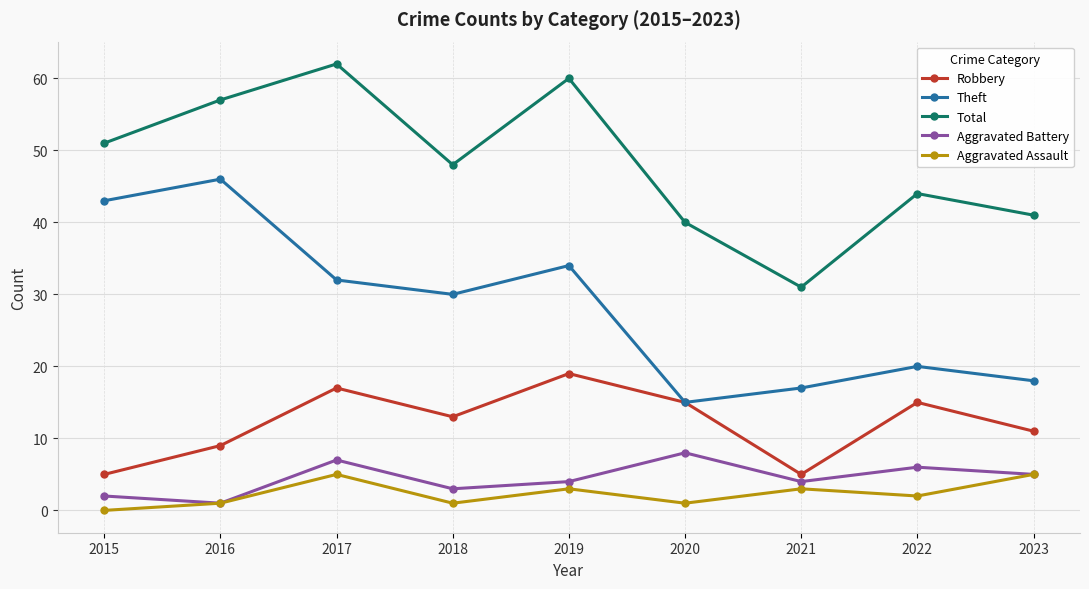

Read the Aggravated Battery value at 2023.

5